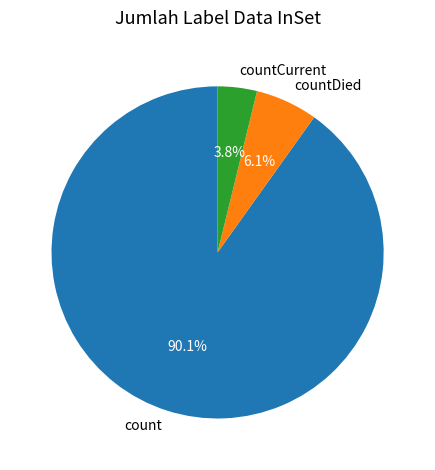

How many segments does this pie chart have?

3